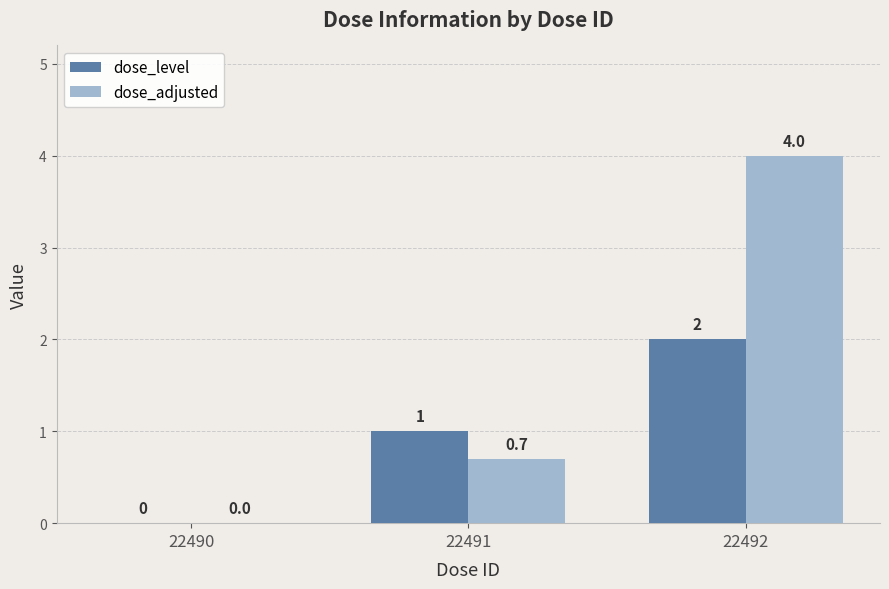

Is it true that dose_level equals 0.9 at 22490?

False